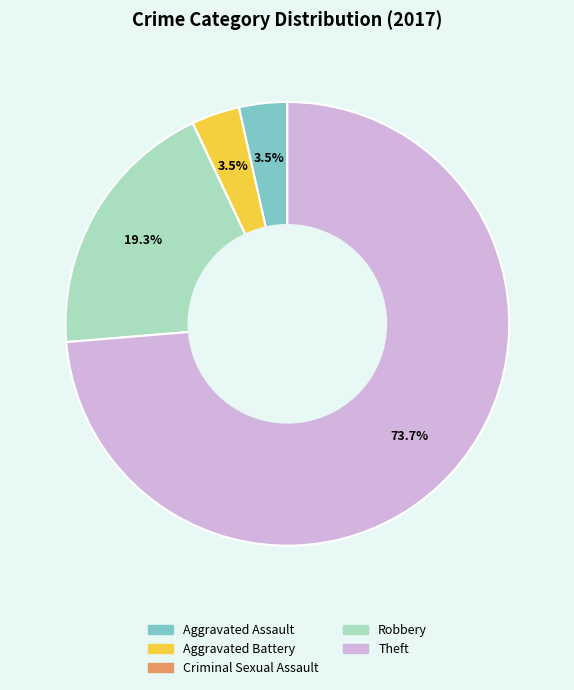

True or false: Theft accounts for 74% of the total.

True